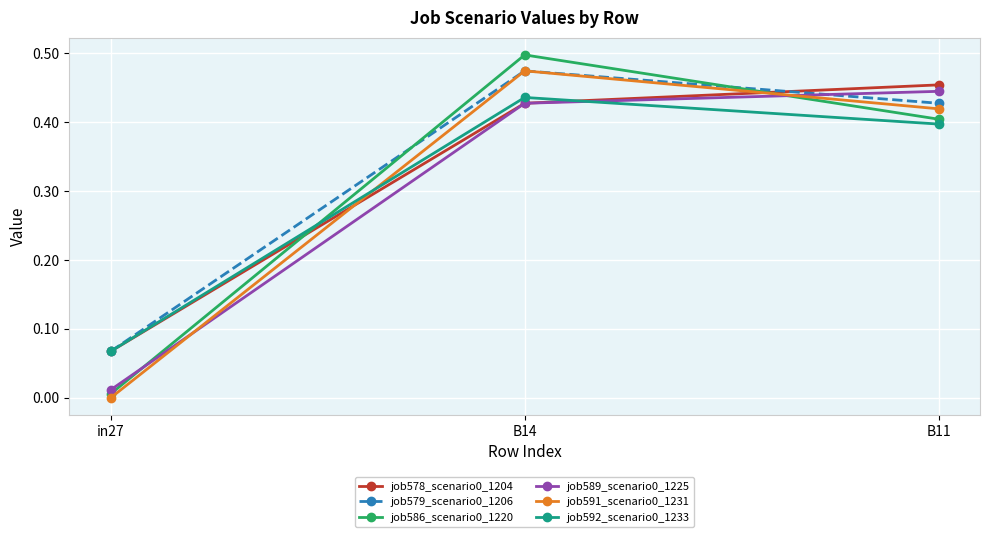

At which label does job586_scenario0_1220 reach its peak?

B14